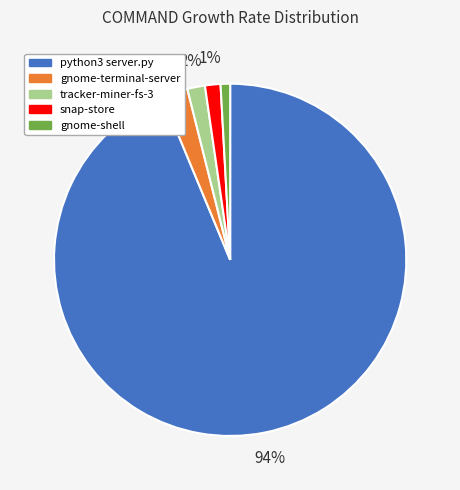

How many segments does this pie chart have?

5